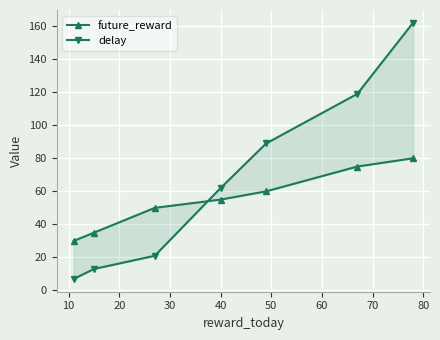

True or false: future_reward and delay cross at least once.

True